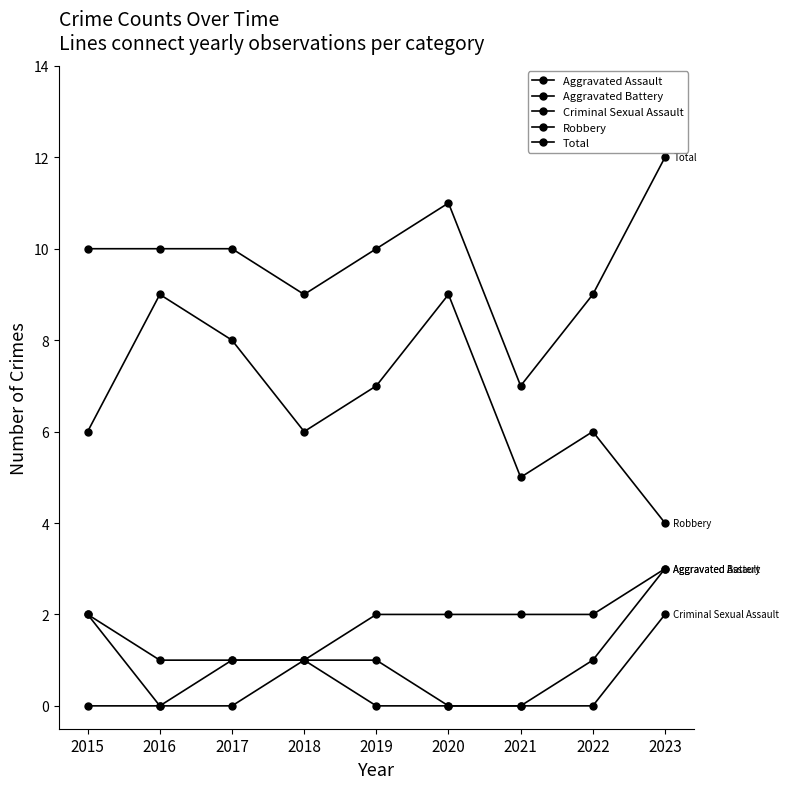

How many lines are shown in the chart?

5